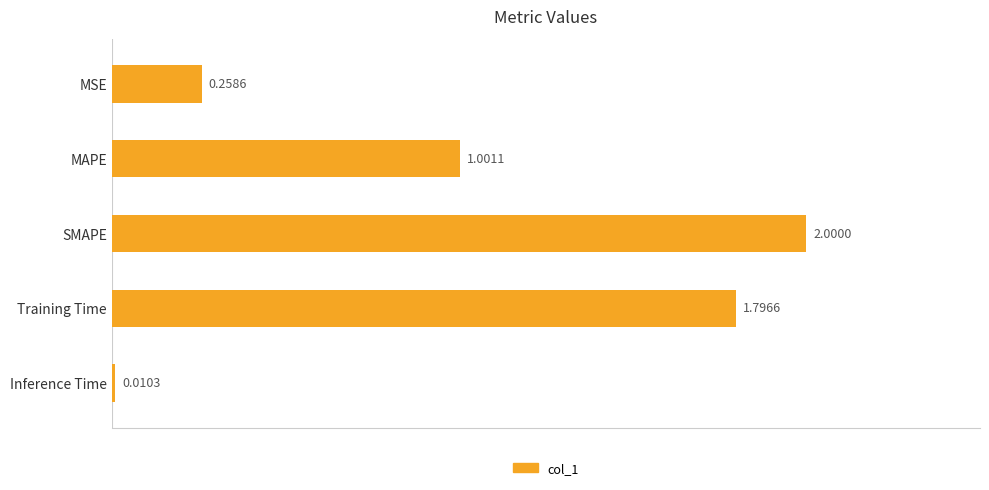

What is the maximum value shown in the chart?

2.0